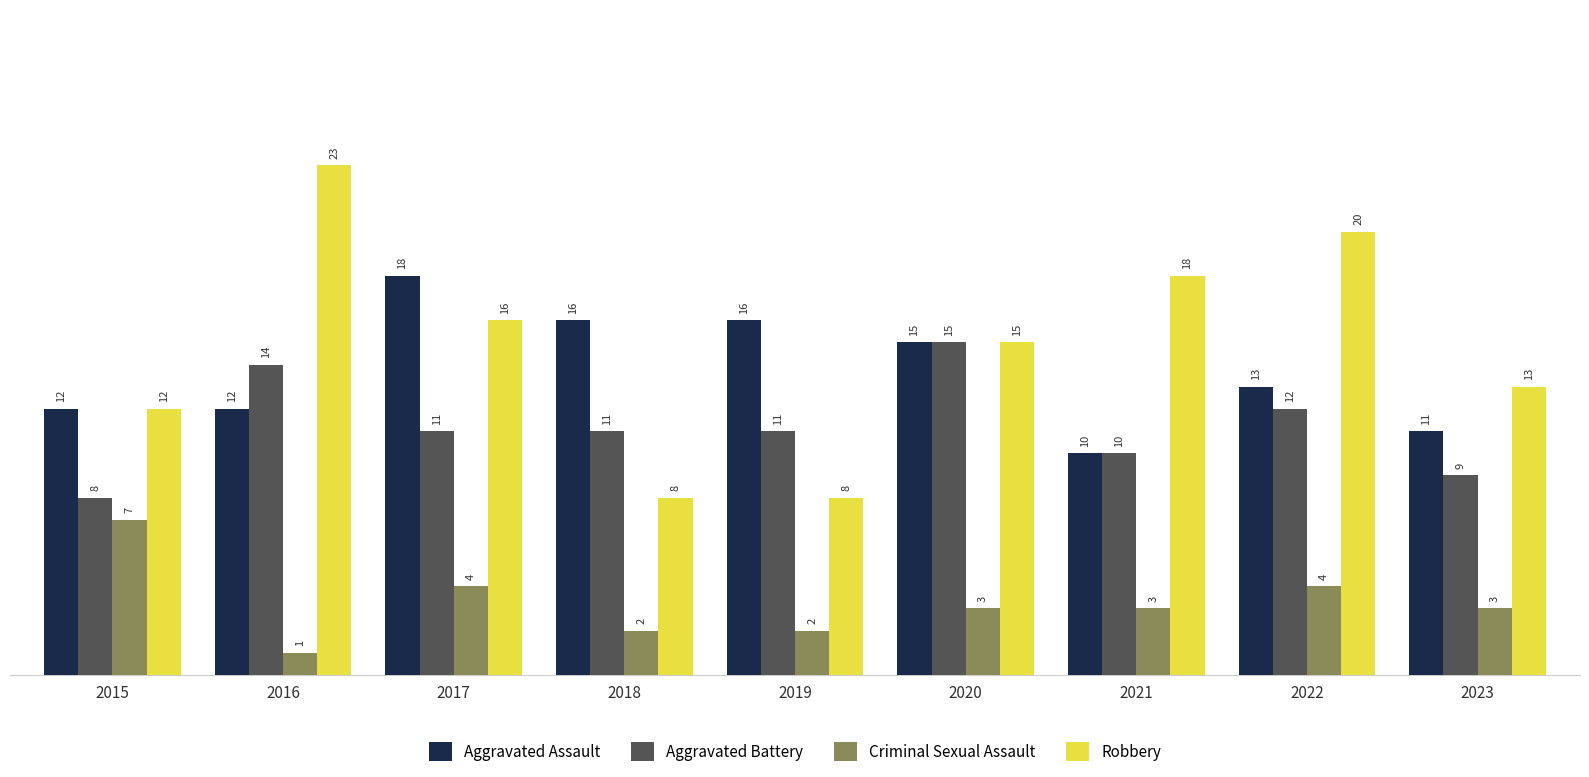

The Aggravated Assault series shows 12 at 2015. True or false?

True